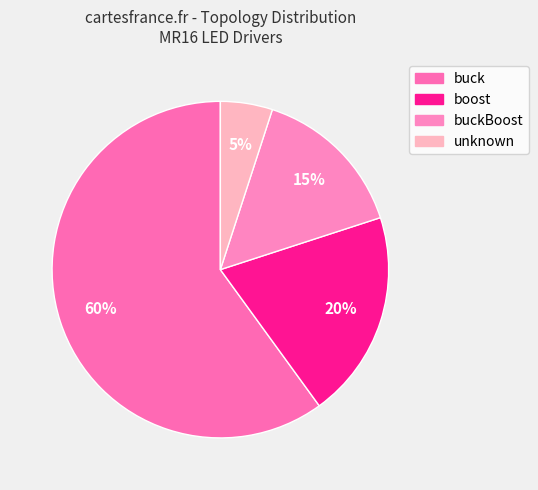

Rank the categories by value from highest to lowest.

buck, boost, buckBoost, unknown